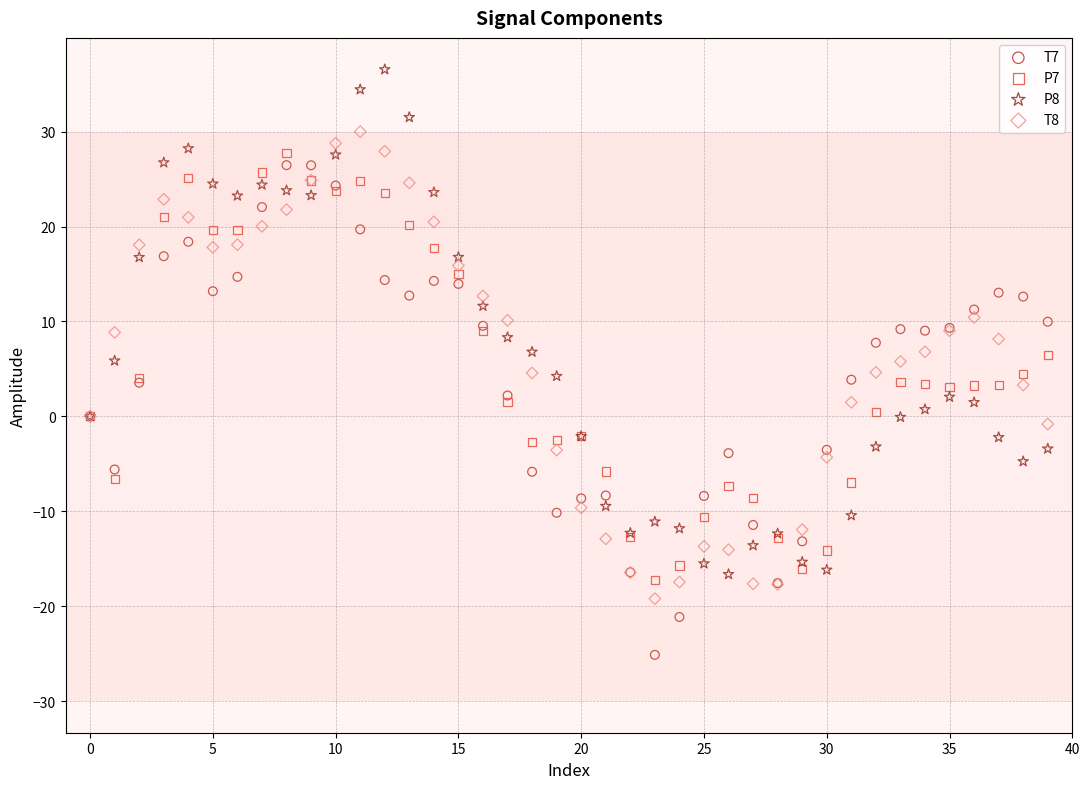

Which series reaches the minimum Y coordinate?

T7